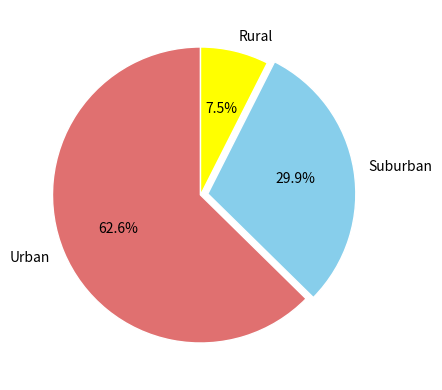

To the nearest percent, what is the average slice percentage?

33%